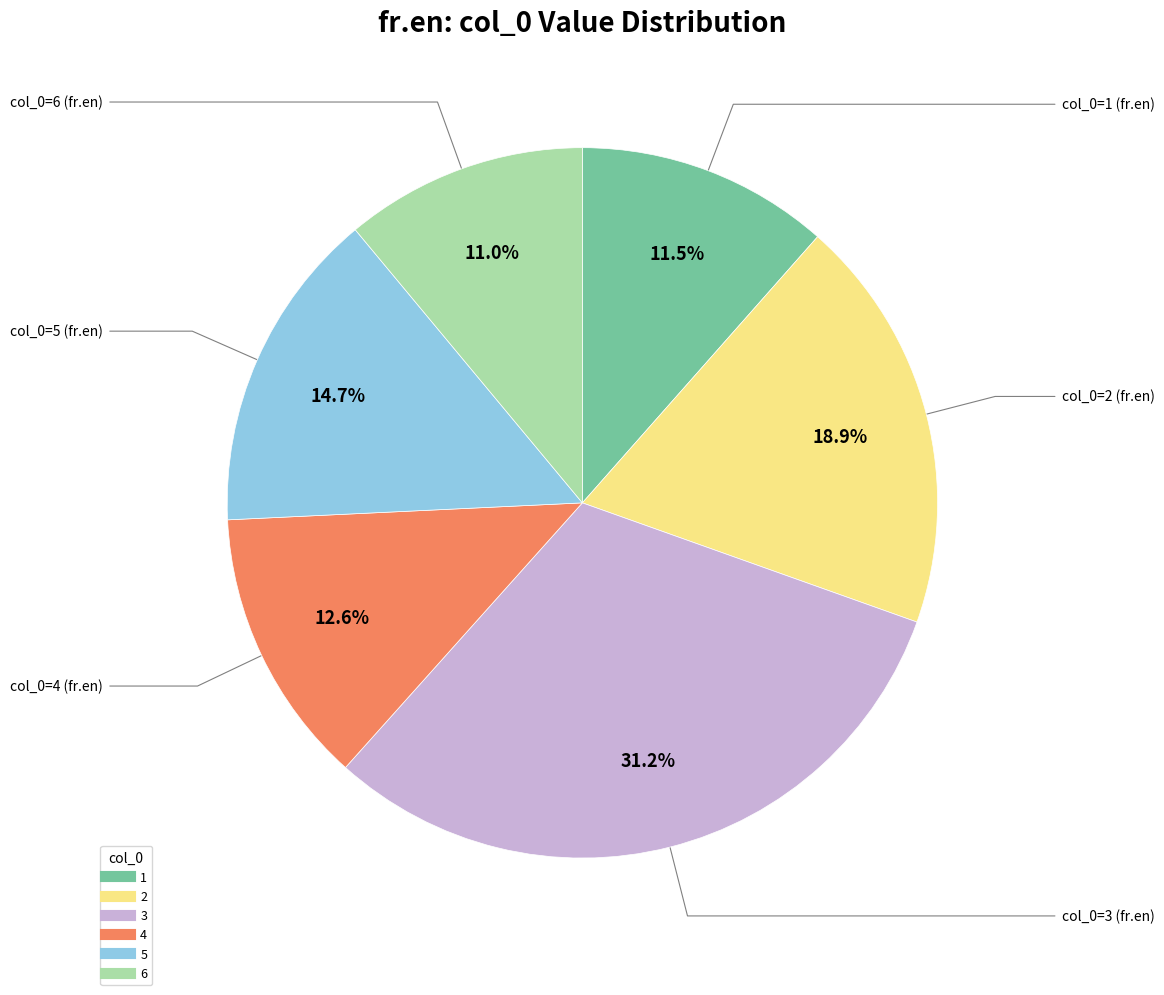

True or false: 4 accounts for 13% of the total.

True